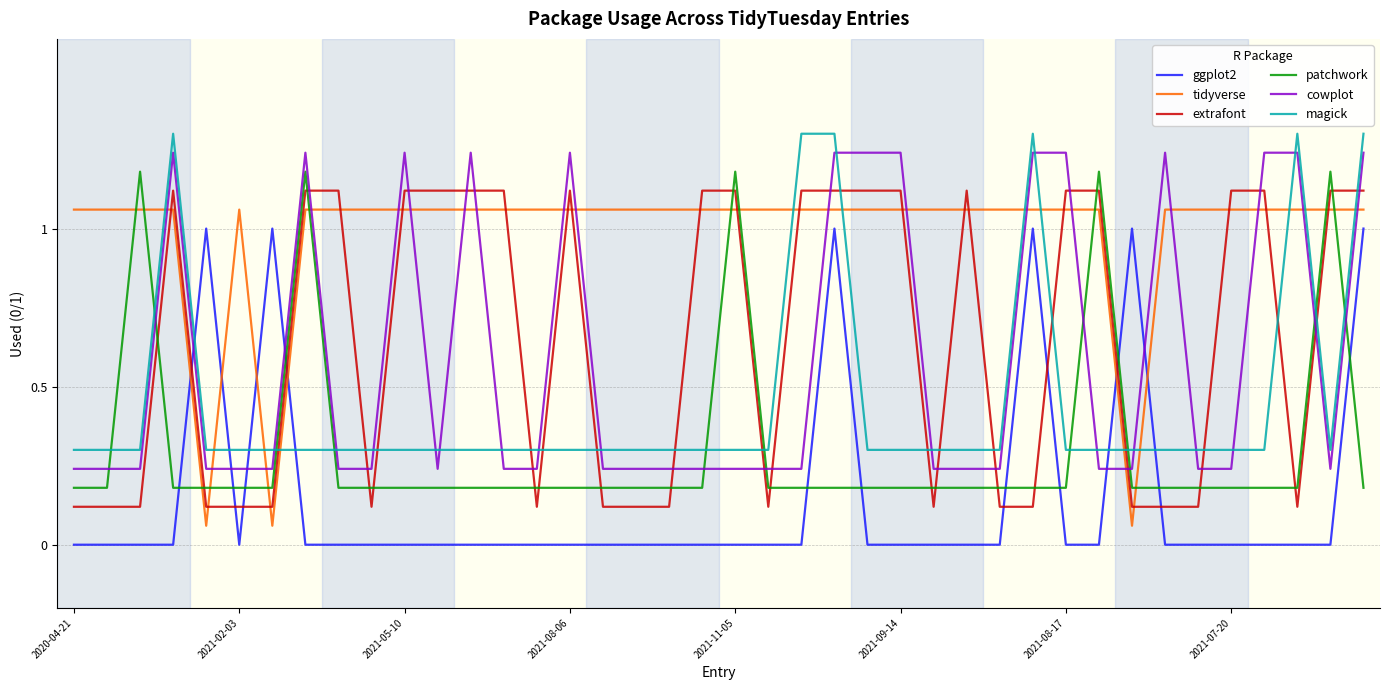

What is the difference between the maximum and minimum values in the tidyverse series?

1.0